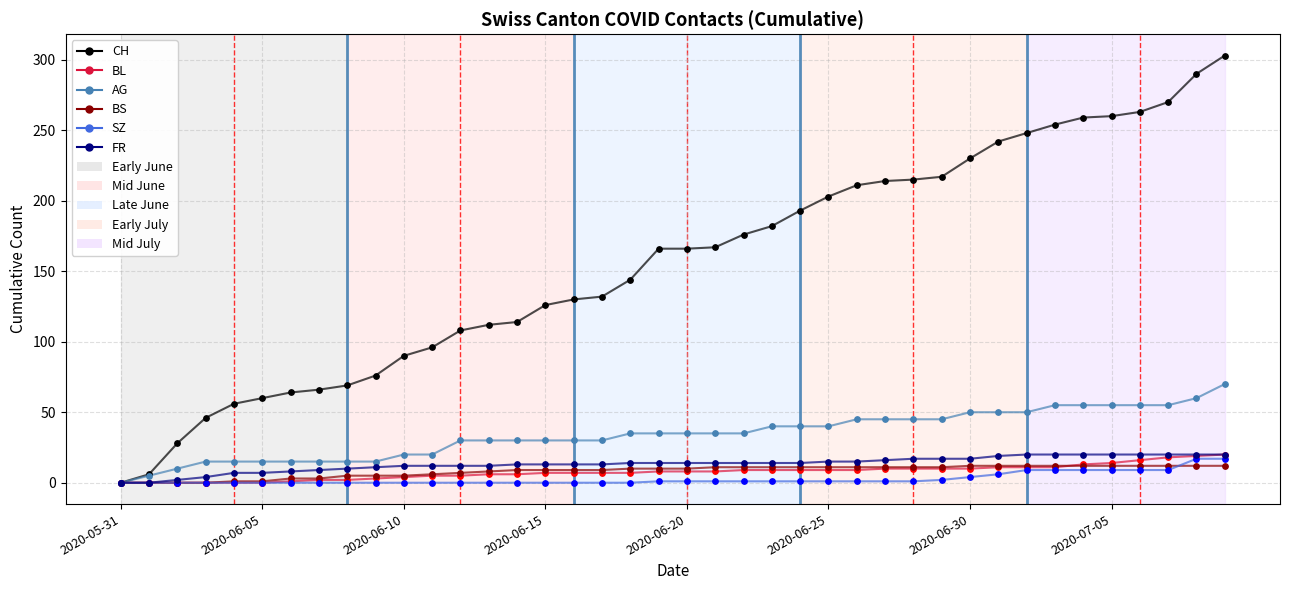

Which series has the largest total across all categories?

CH